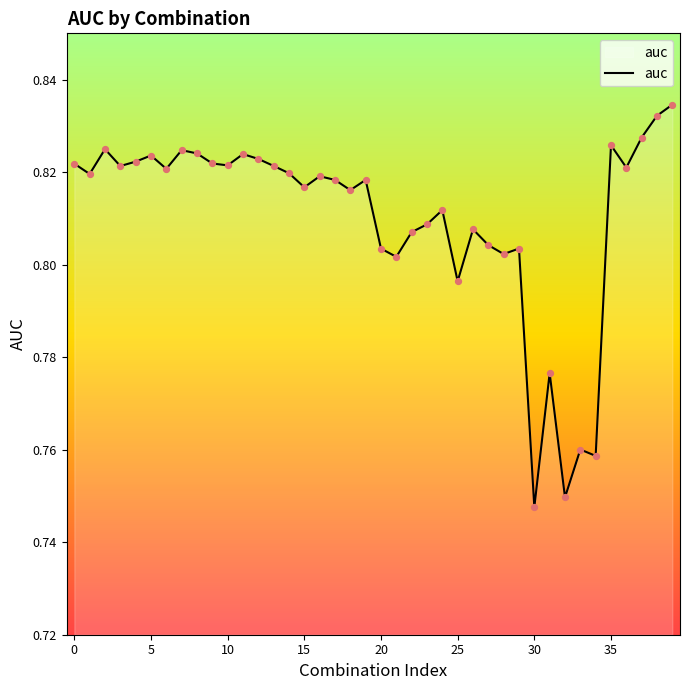

Between 38 and 39, which is larger?

39